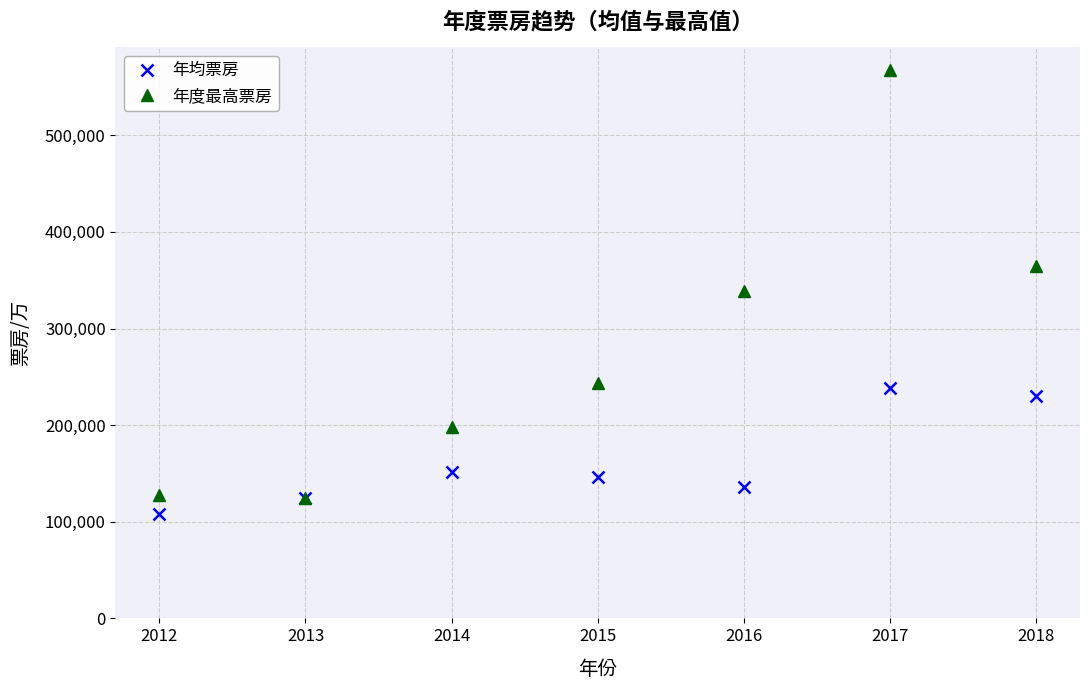

Where is the first local maximum for 年均票房?

2014